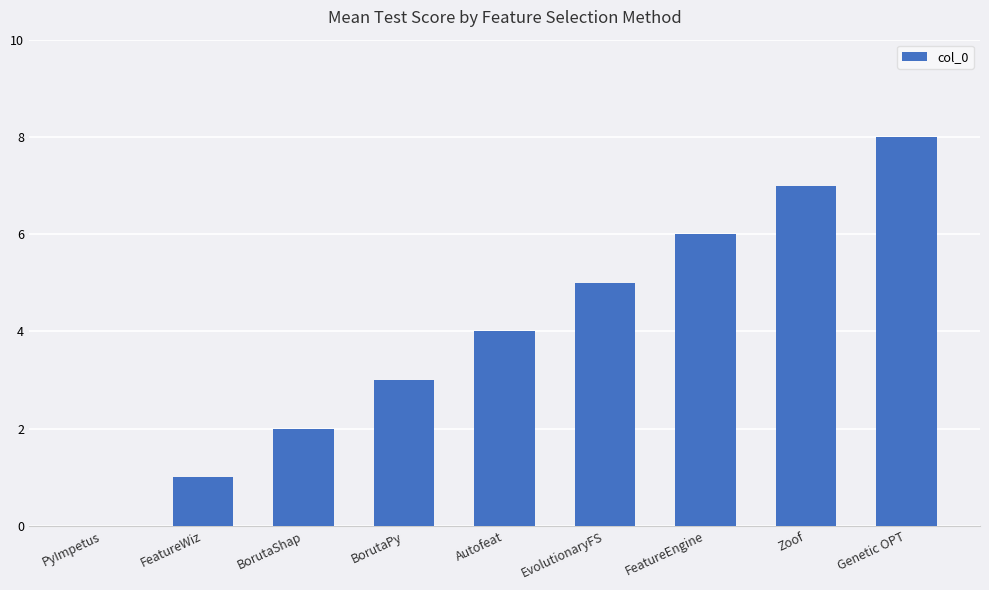

What is the sum of all values?

36